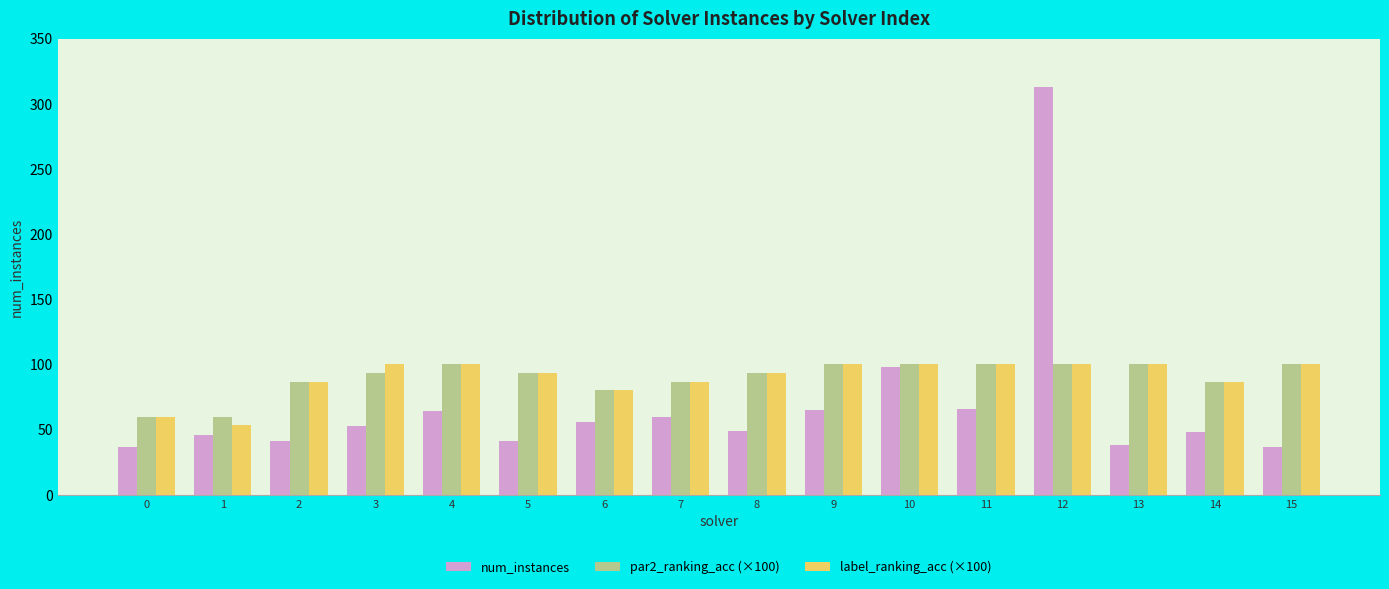

What is the total value across all series at 13?

238.0